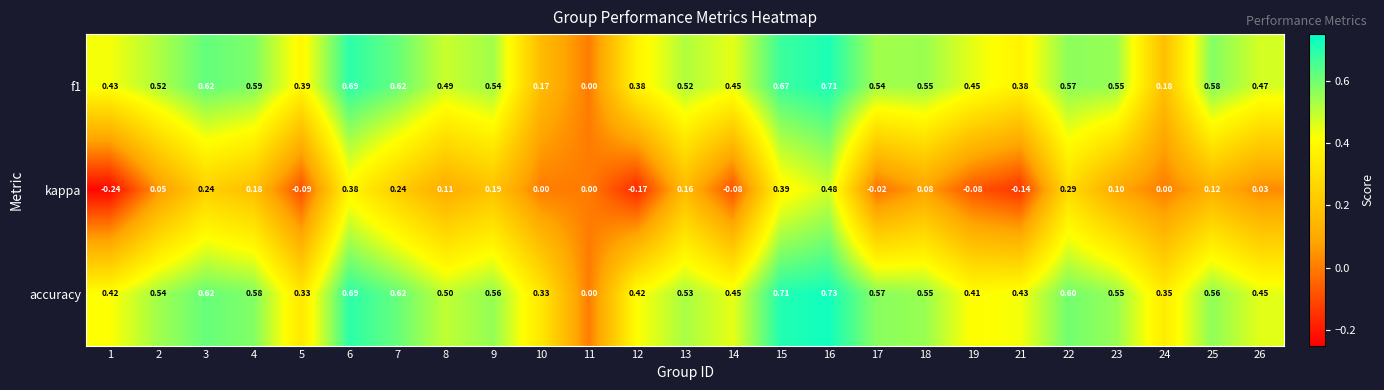

Which series has the widest spread of values?

accuracy